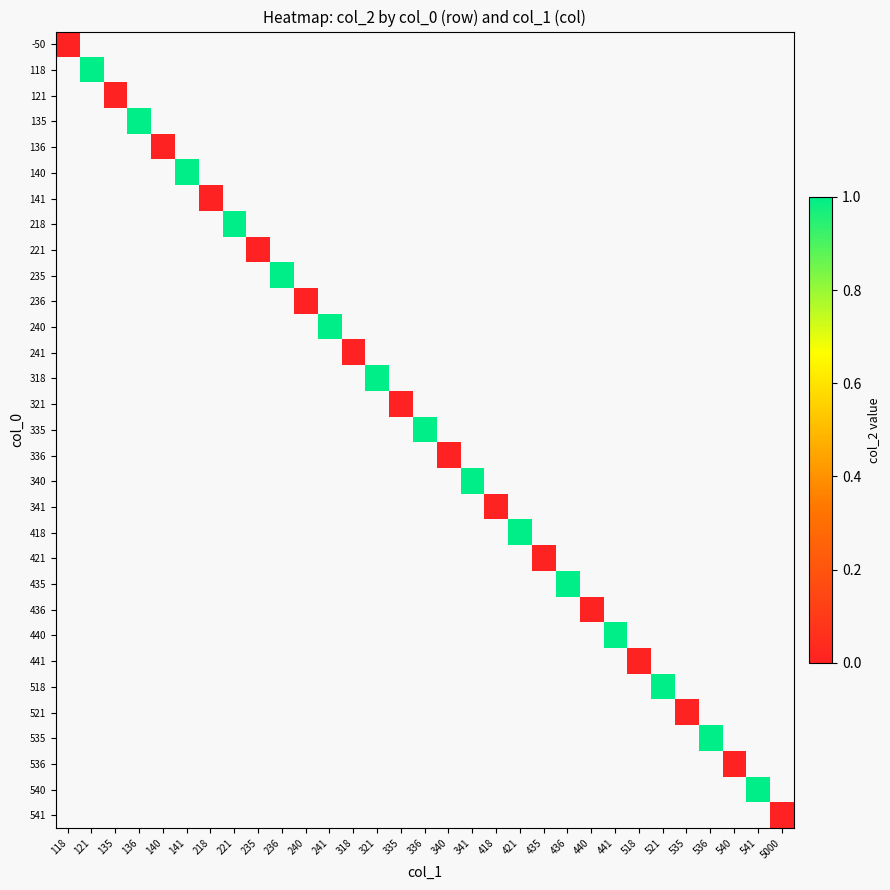

How many data points does each series have?

31